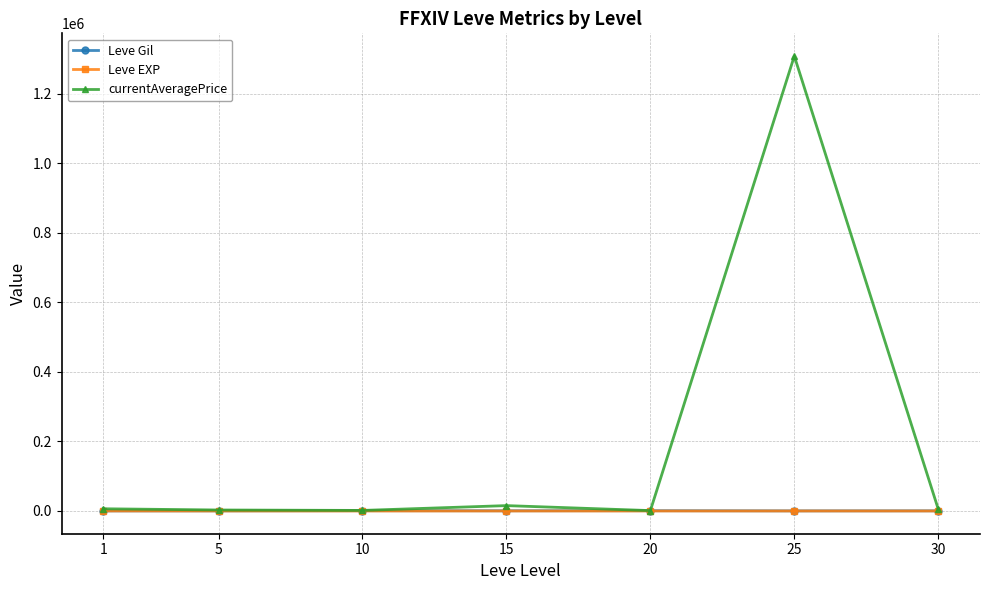

What is the greatest value displayed?

1308323.8